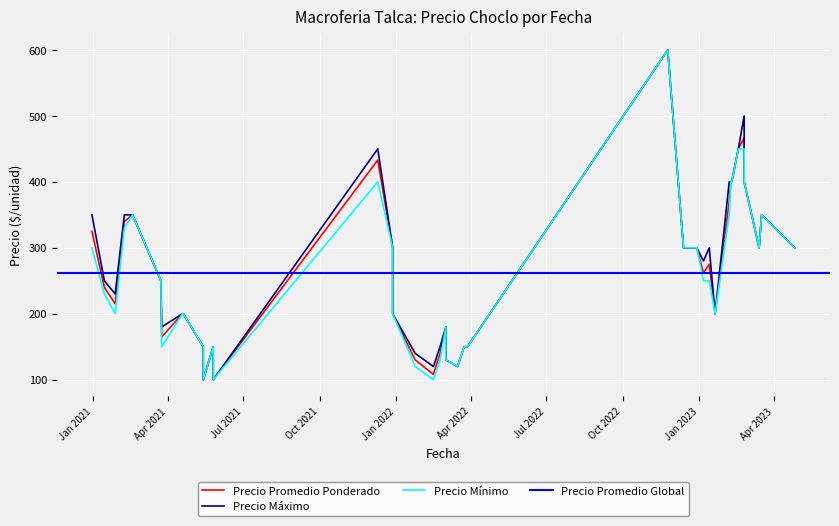

What is the difference between the maximum and minimum values in the Precio promedio ponderado series?

500